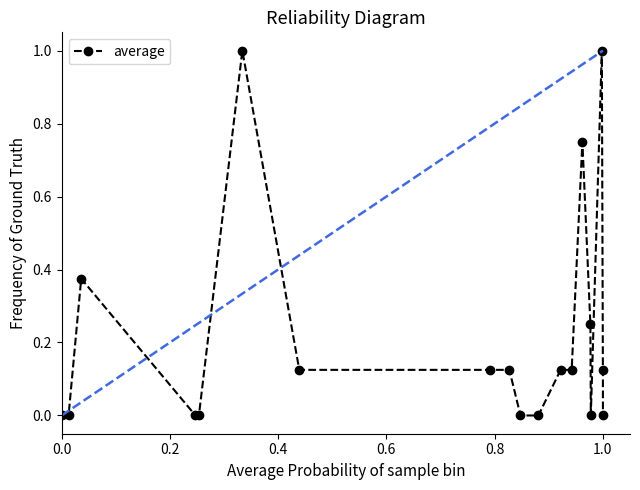

What is the greatest value displayed?

1.0